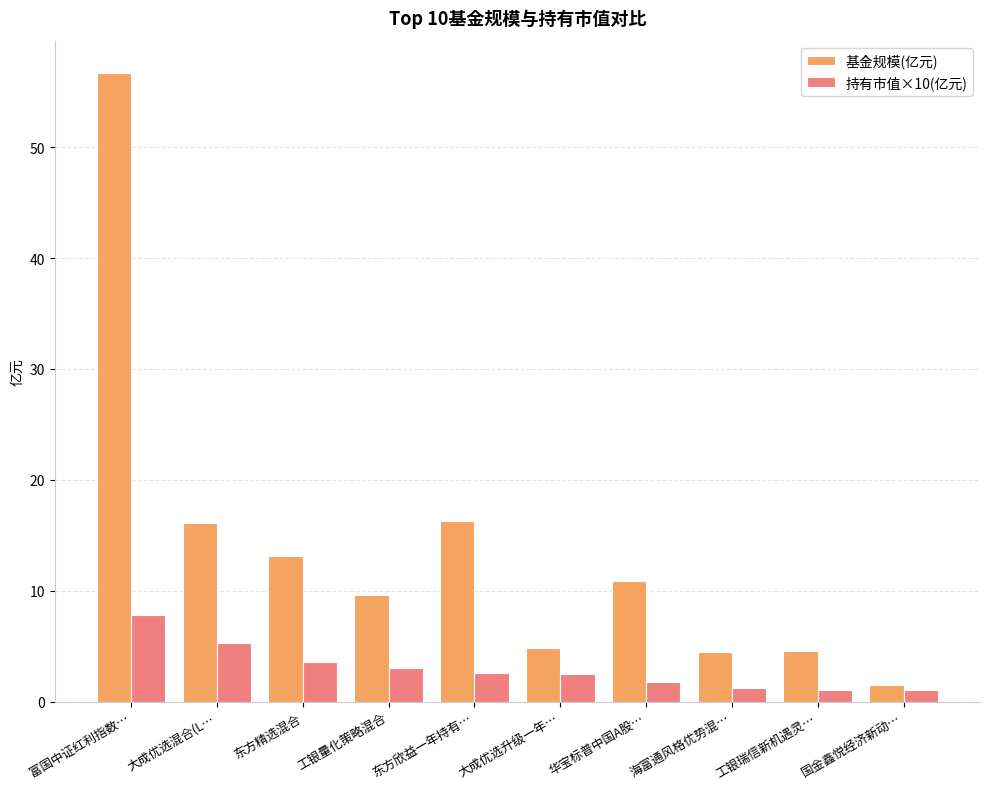

What is the difference between the maximum and minimum values in the 持有市值×10(亿元) series?

6.8